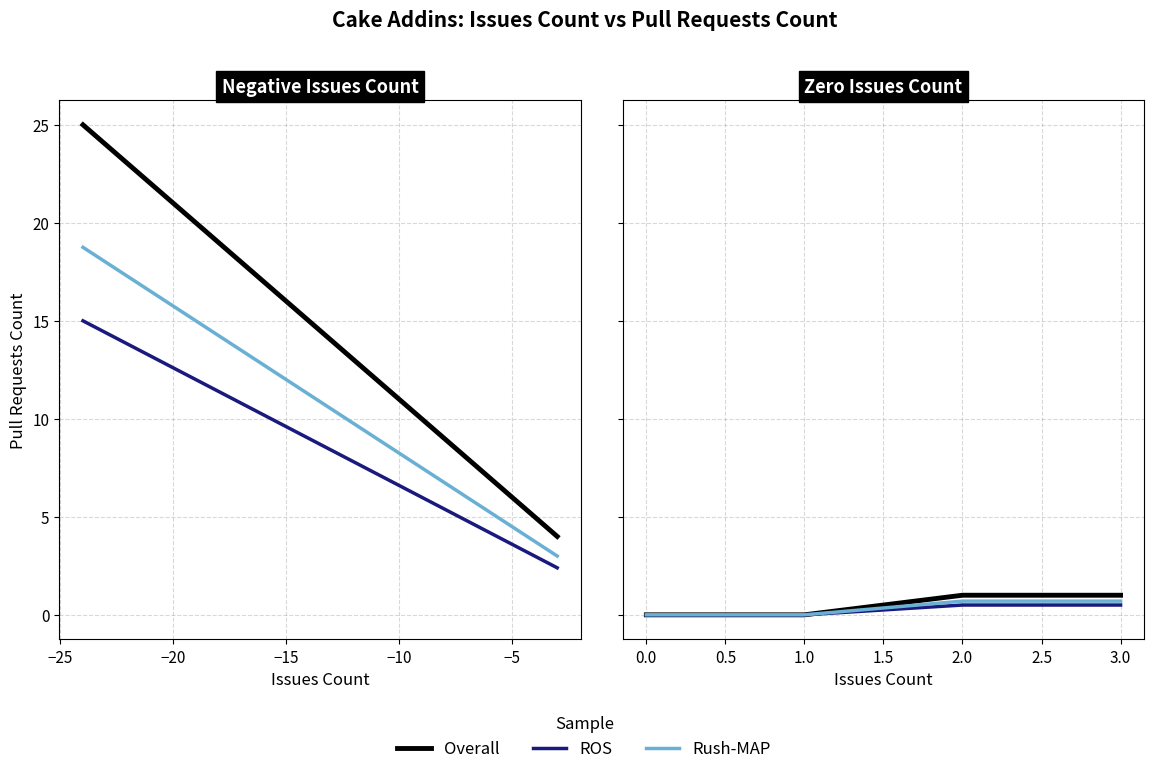

What is the average value of the Overall series?

0.5